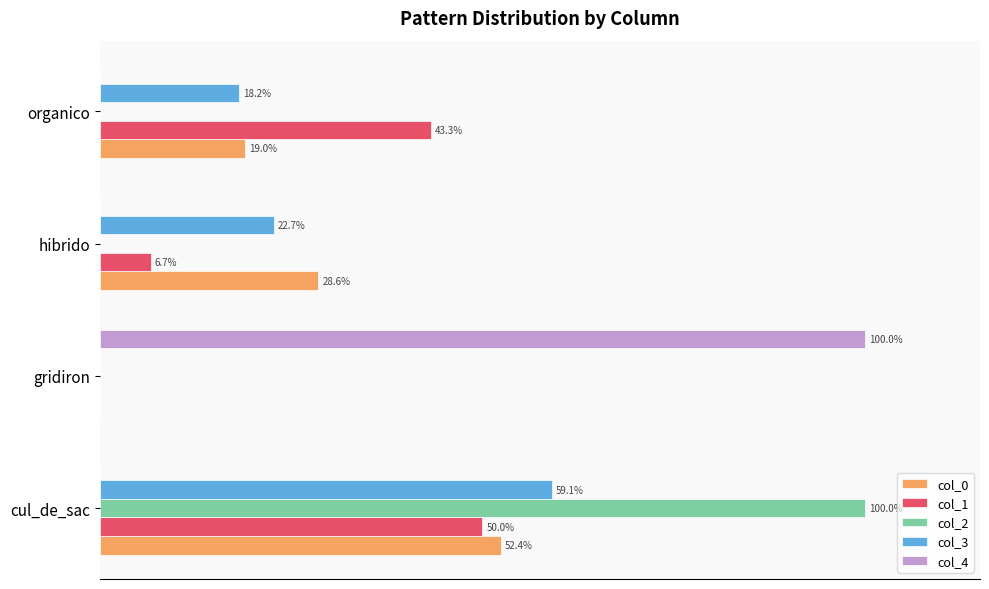

Is the value of col_0 at hibrido greater than the value of col_4 at hibrido?

Yes